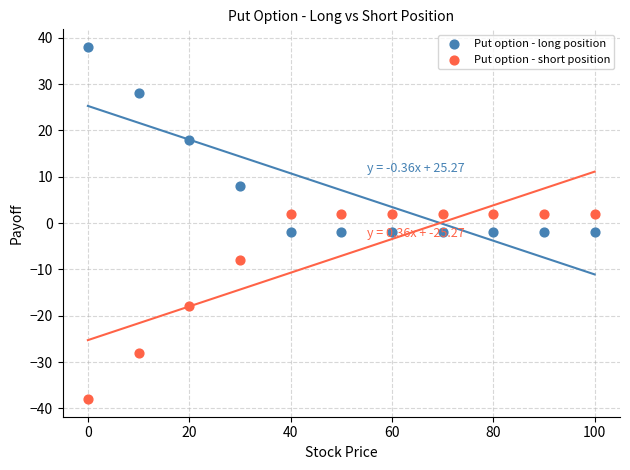

Which series reaches the minimum Y coordinate?

Put option - short position